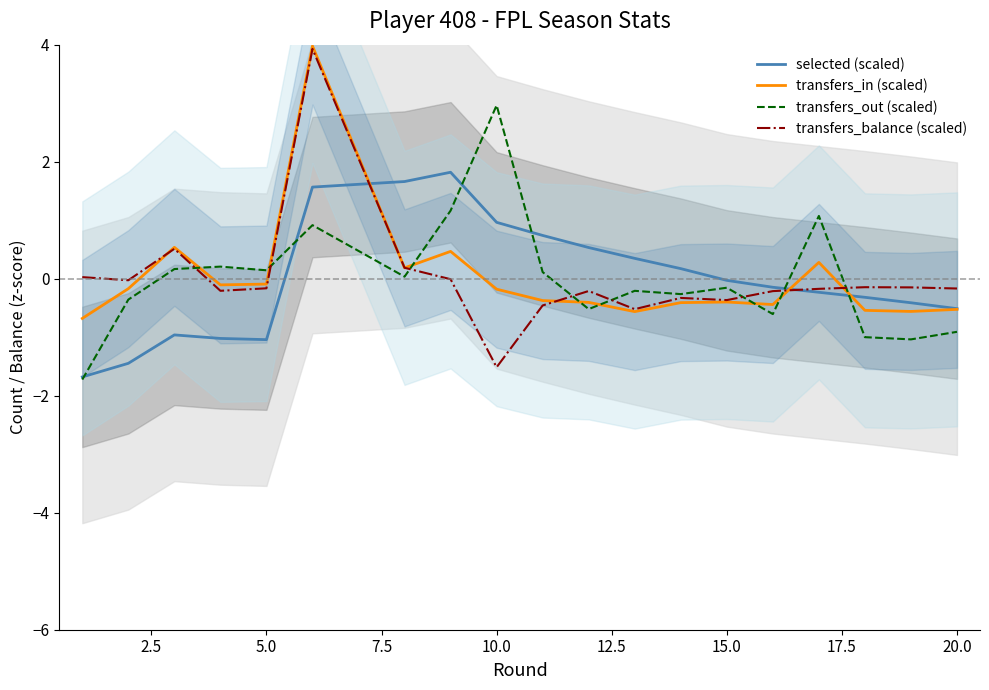

Which series has the widest spread of values?

transfers_balance (scaled)